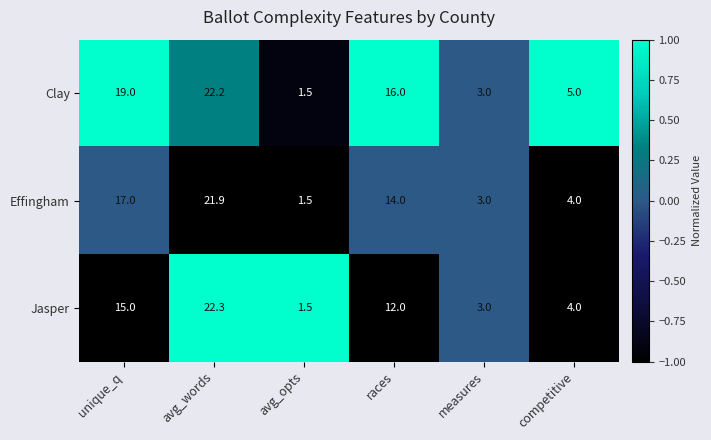

What is the total value across all series at unique_q?

51.0